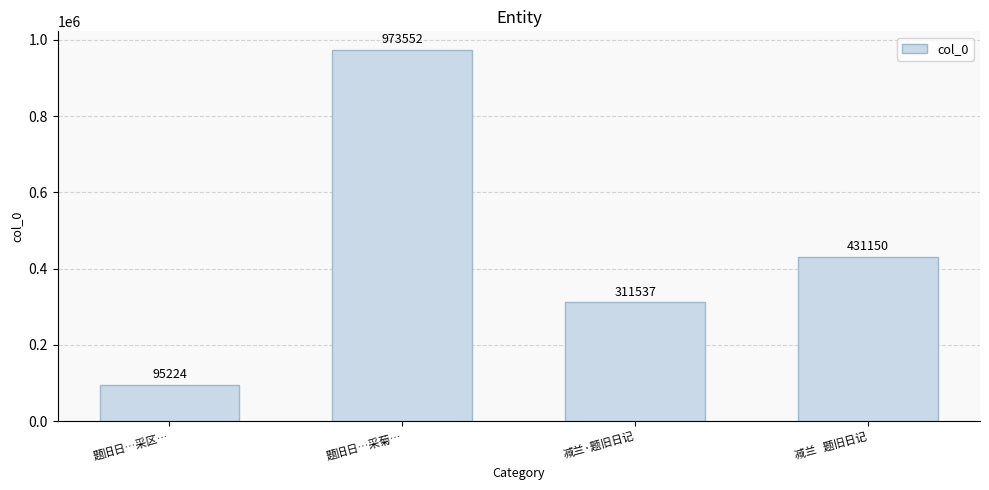

Reading left to right, extract all data points from this chart.

95224	973552	311537	431150